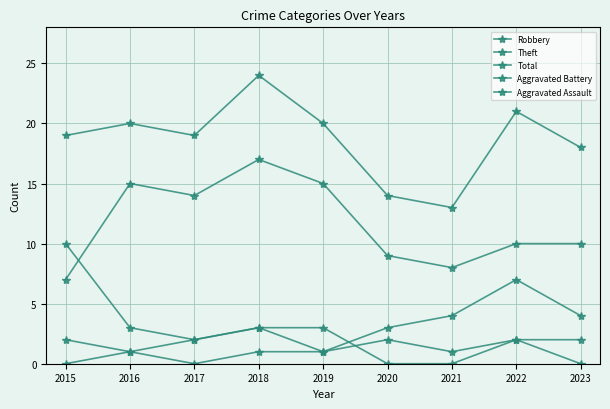

How many categories are shown in the chart?

9